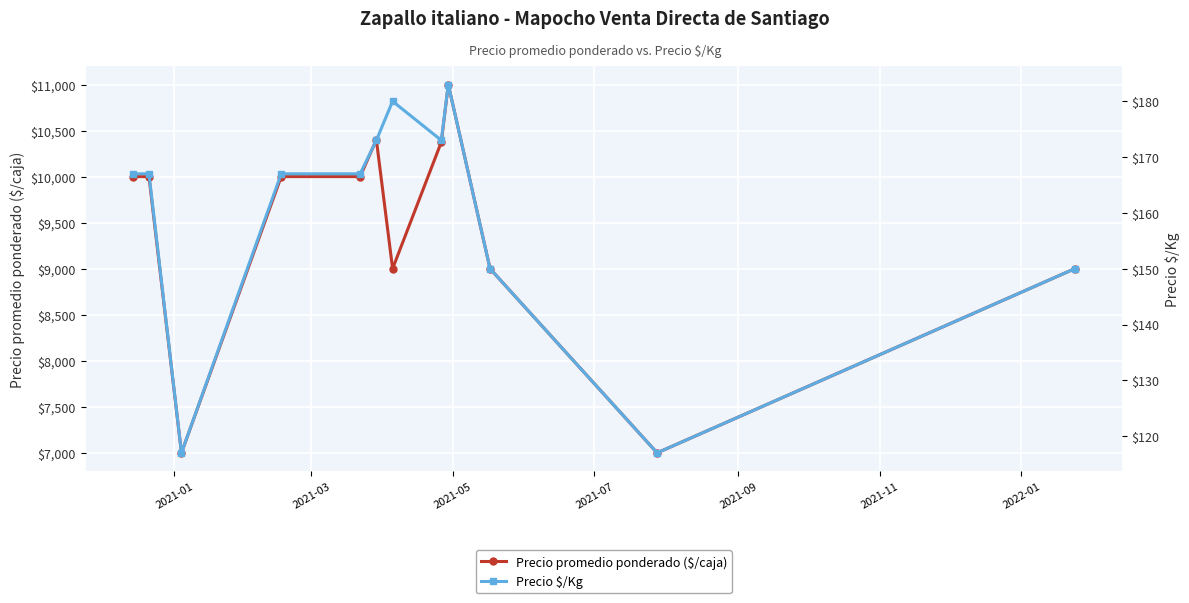

True or false: Precio promedio ponderado ($/caja) and Precio $/Kg intersect in this chart.

False